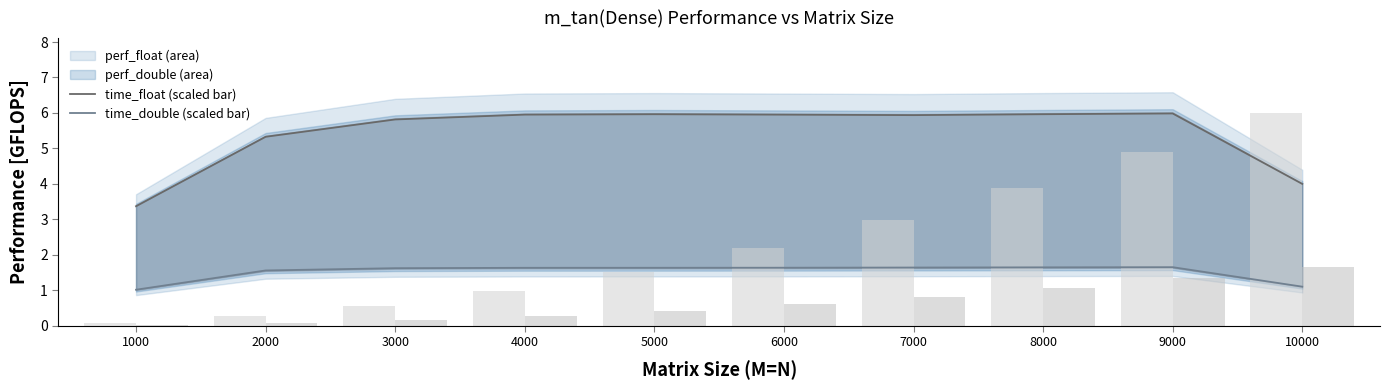

Which has a higher value, 7000 or 4000?

7000